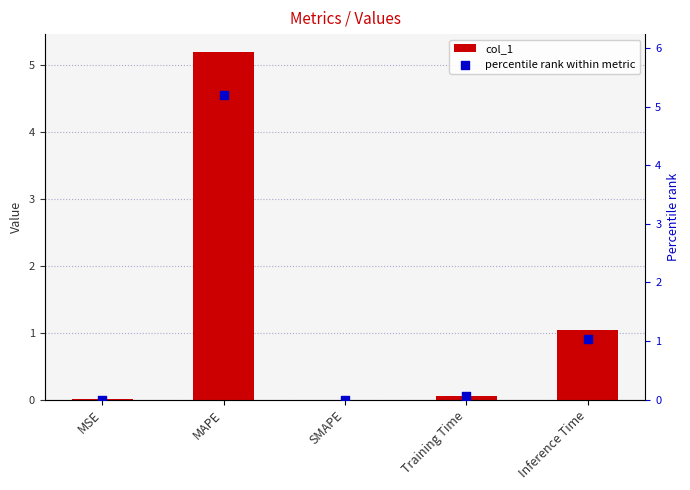

Which series reaches the maximum Y coordinate?

col_1